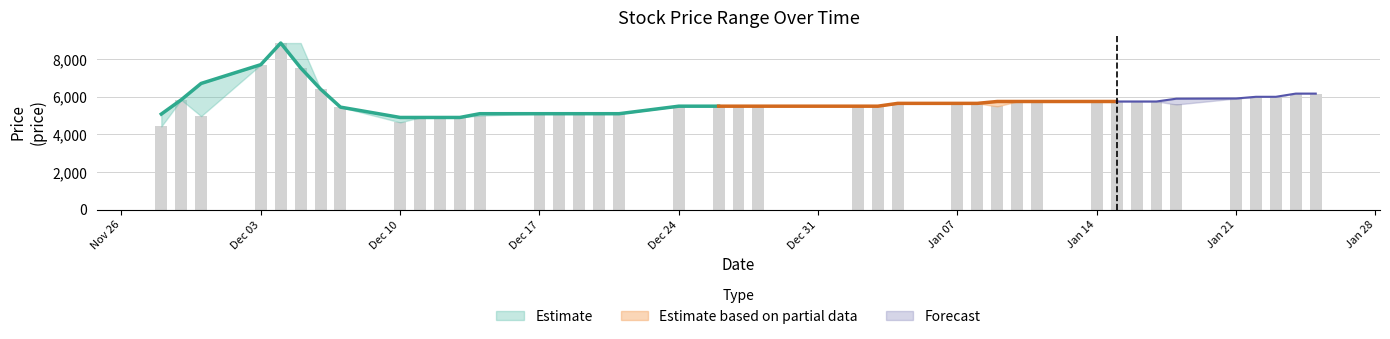

True or false: High has a value of 5691 at 4.

False